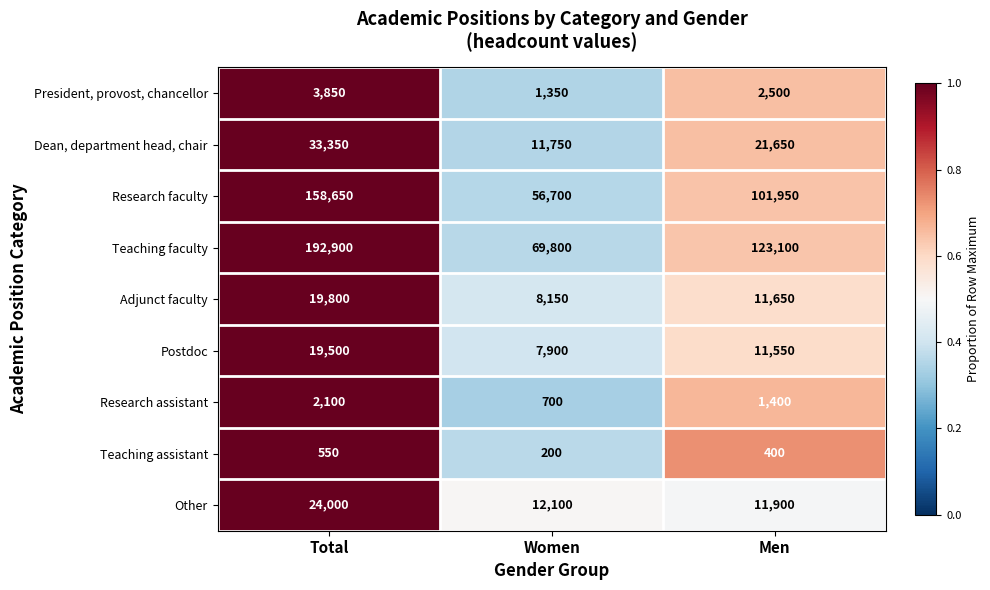

Reading left to right, what are all the values shown in this chart?

President, provost, chancellor: 3850	1350	2500
Dean, department head, chair: 33350	11750	21650
Research faculty: 158650	56700	101950
Teaching faculty: 192900	69800	123100
Adjunct faculty: 19800	8150	11650
Postdoc: 19500	7900	11550
Research assistant: 2100	700	1400
Teaching assistant: 550	200	400
Other: 24000	12100	11900